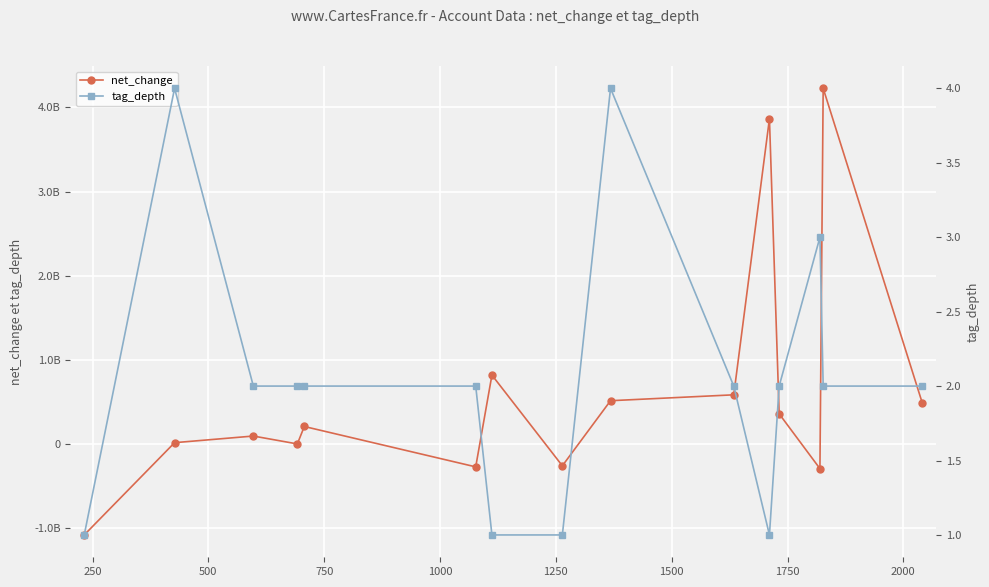

What position from the right is 250?

14